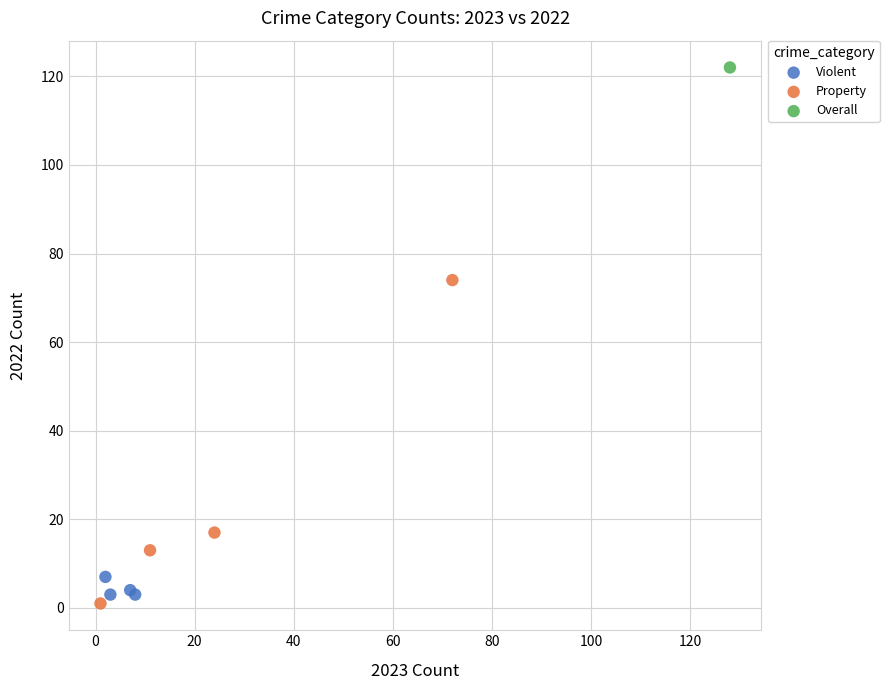

What are all the series names shown in the legend?

Violent, Property, Overall